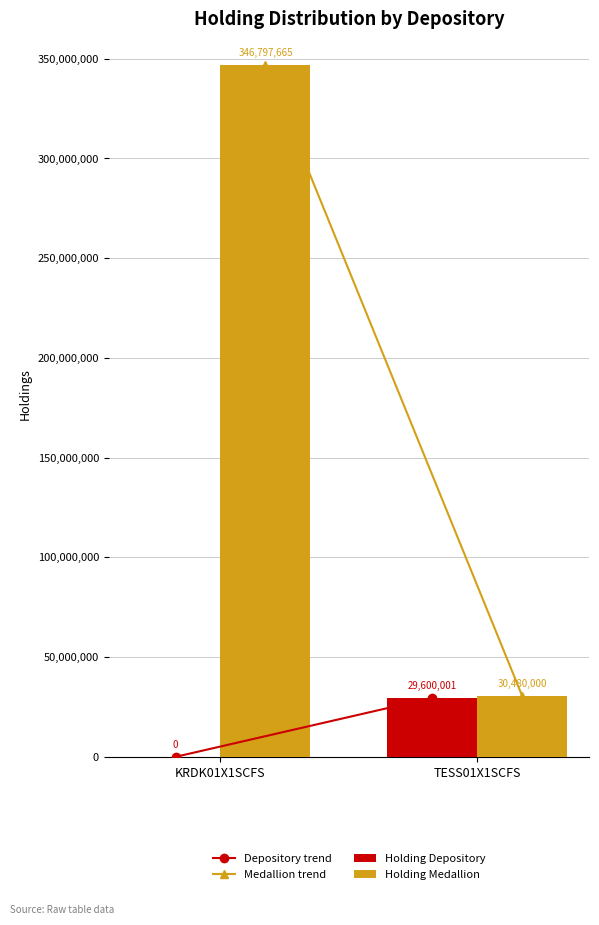

Is it true that Holding Depository equals -14648850 at KRDK01X1SCFS?

False